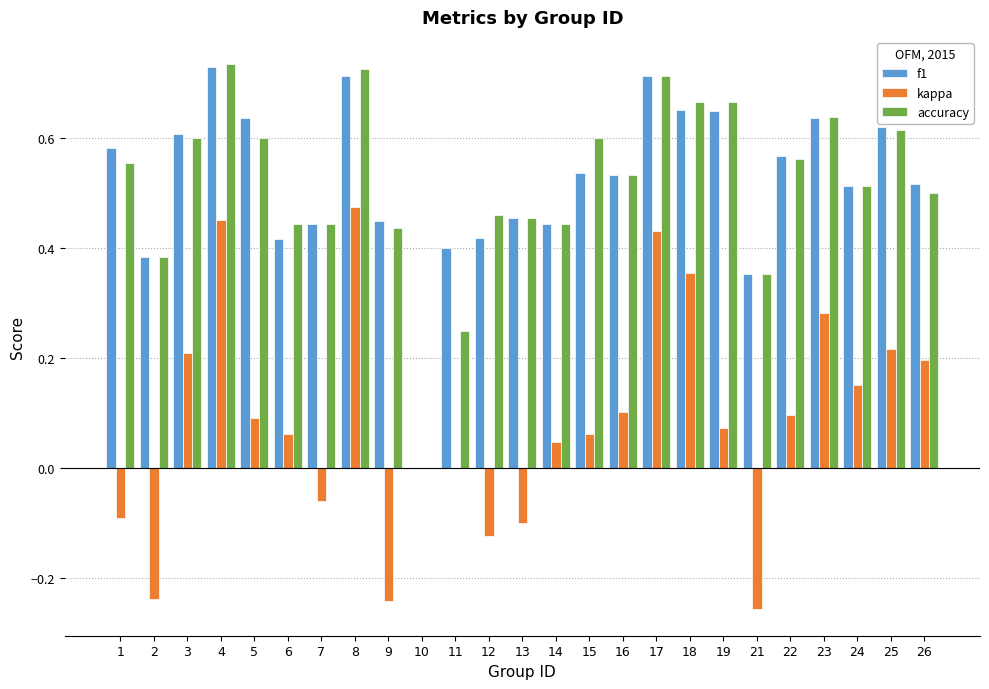

How many data points does each series have?

25